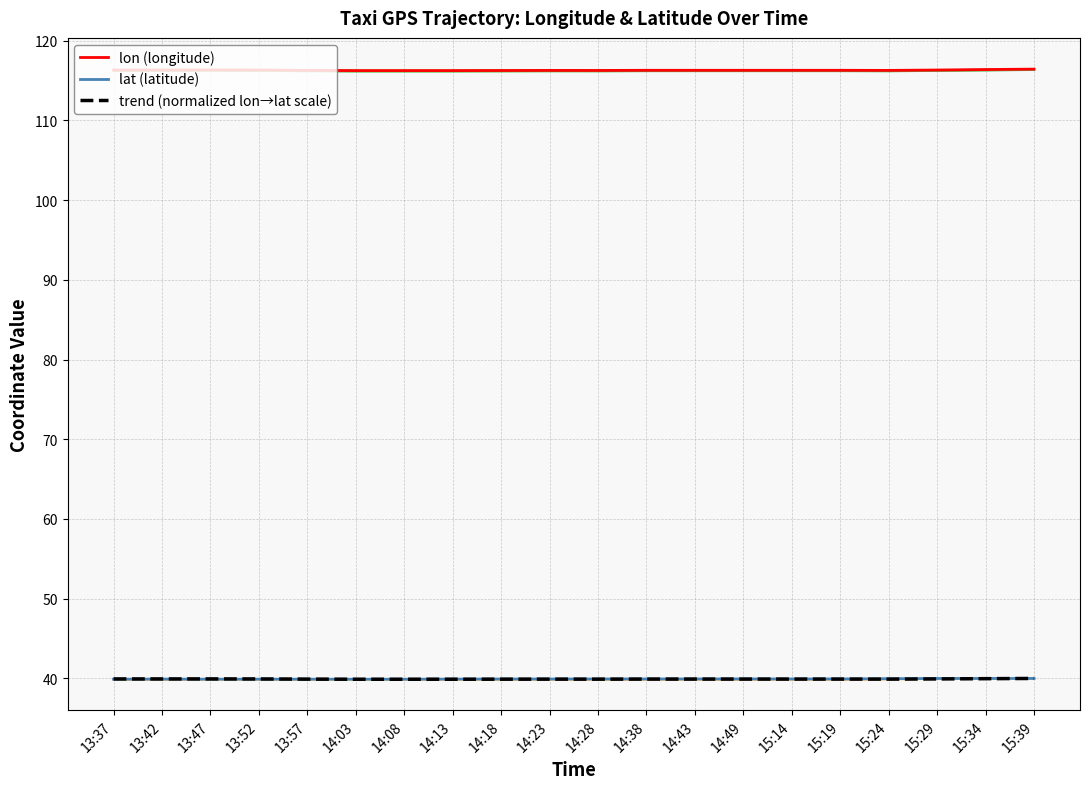

In lat (latitude), how many points are higher than both neighbors (excluding endpoints)?

2